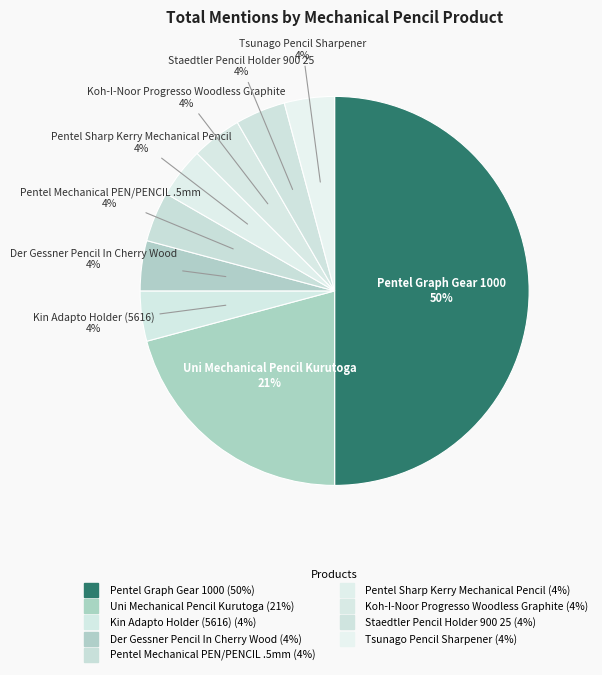

To the nearest percent, what percentage of the pie is Pentel Graph Gear 1000?

50%